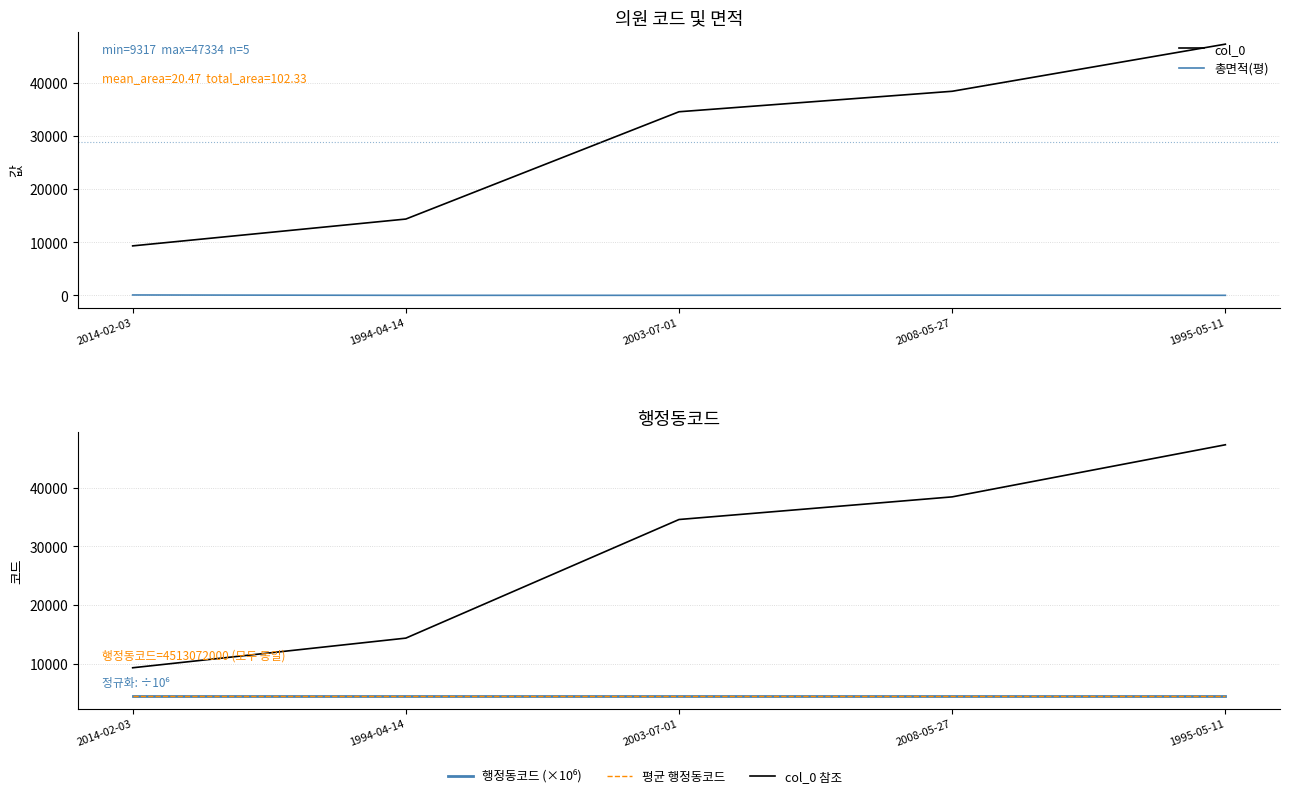

Between 1994-04-14 and 1995-05-11, which series saw the biggest shift?

col_0